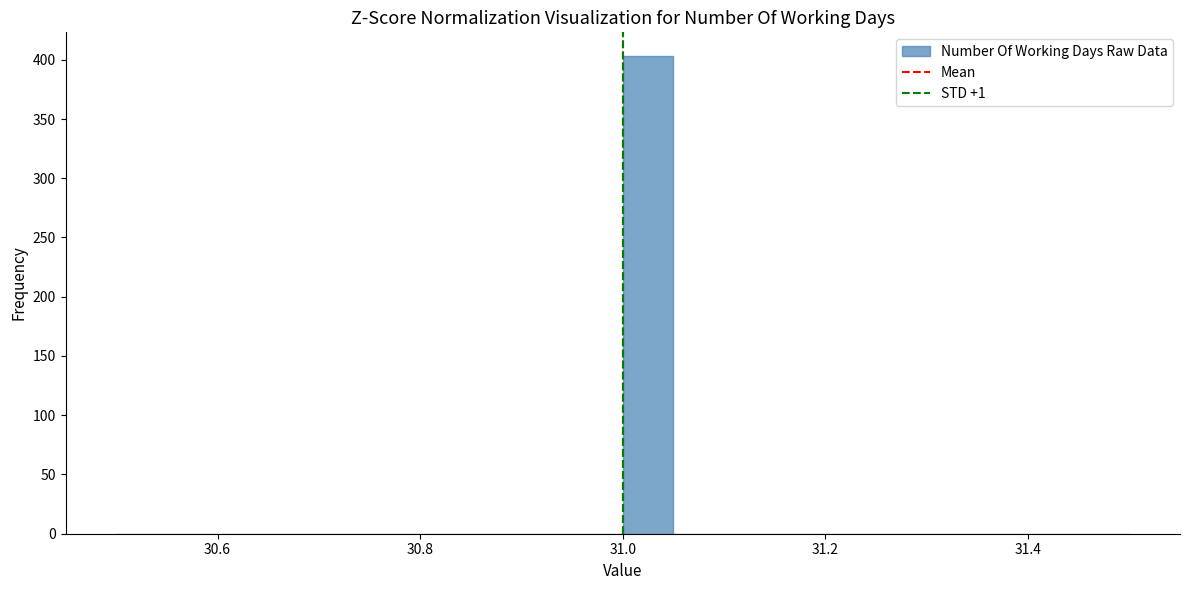

Around what value on the x-axis is the tallest bar? Give the approximate position of its centre, as read against the axis.

31.02